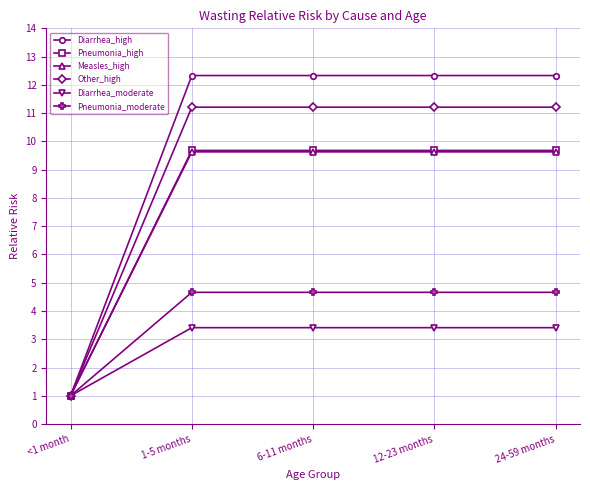

Reading left to right, transcribe all the data shown in this chart.

Diarrhea_high: <1 month=1.0	1-5 months=12.3	6-11 months=12.3	12-23 months=12.3	24-59 months=12.3
Pneumonia_high: <1 month=1.0	1-5 months=9.7	6-11 months=9.7	12-23 months=9.7	24-59 months=9.7
Measles_high: <1 month=1.0	1-5 months=9.6	6-11 months=9.6	12-23 months=9.6	24-59 months=9.6
Other_high: <1 month=1.0	1-5 months=11.2	6-11 months=11.2	12-23 months=11.2	24-59 months=11.2
Diarrhea_moderate: <1 month=1.0	1-5 months=3.4	6-11 months=3.4	12-23 months=3.4	24-59 months=3.4
Pneumonia_moderate: <1 month=1.0	1-5 months=4.7	6-11 months=4.7	12-23 months=4.7	24-59 months=4.7